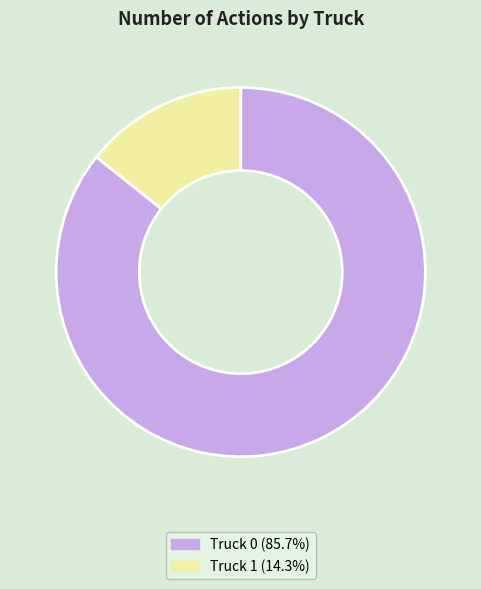

How many segments does this pie chart have?

2